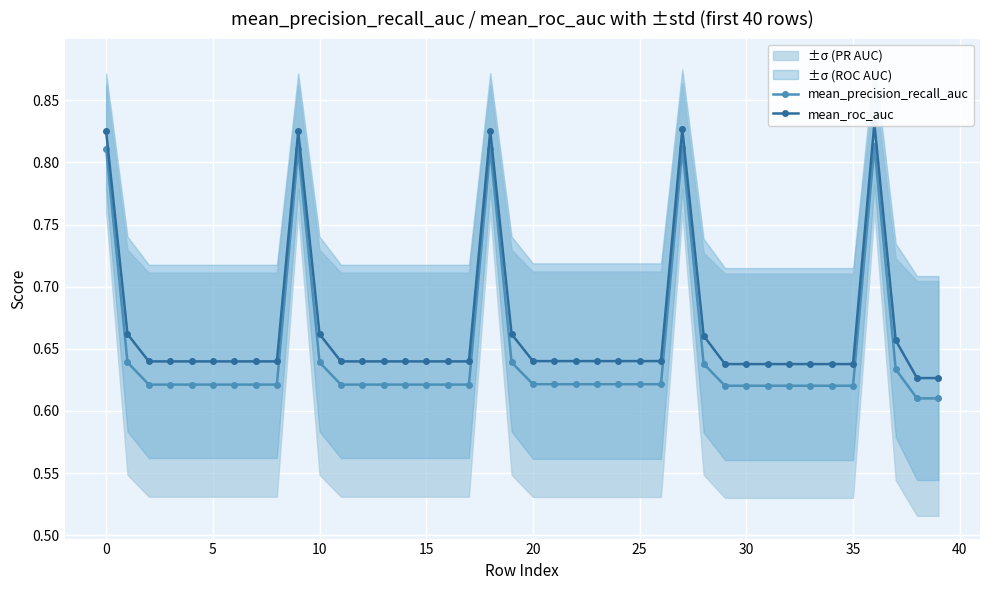

Rank the series at 29 from lowest to highest value.

mean_precision_recall_auc, mean_roc_auc